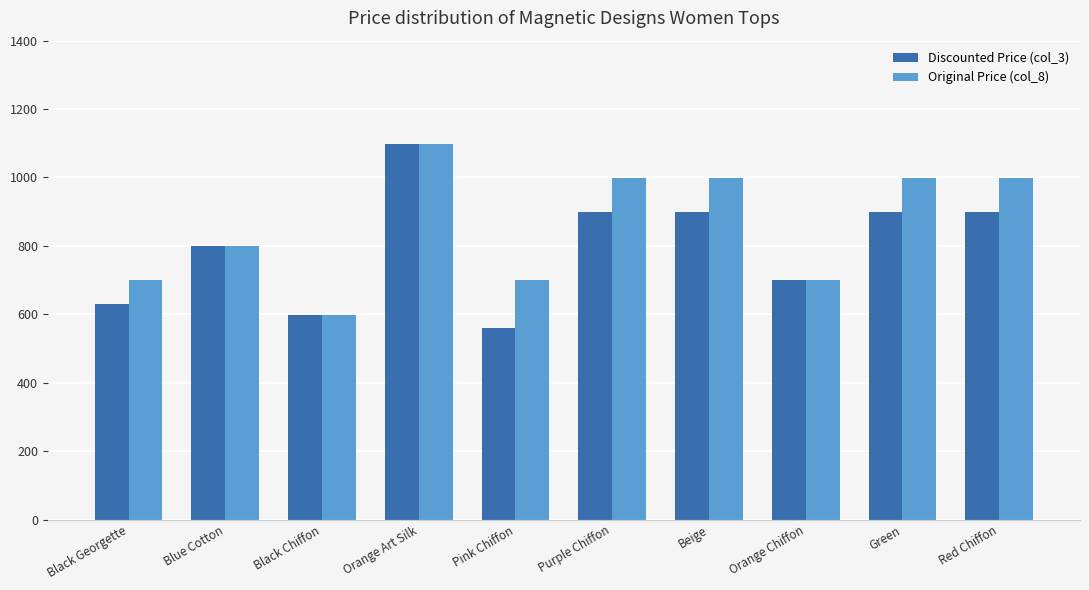

What is the sum of all Original Price (col_8) values?

8591